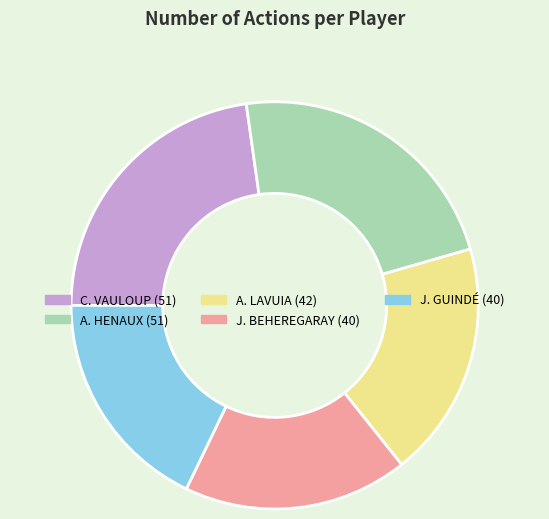

Is there any slice that represents more than half of the pie?

No